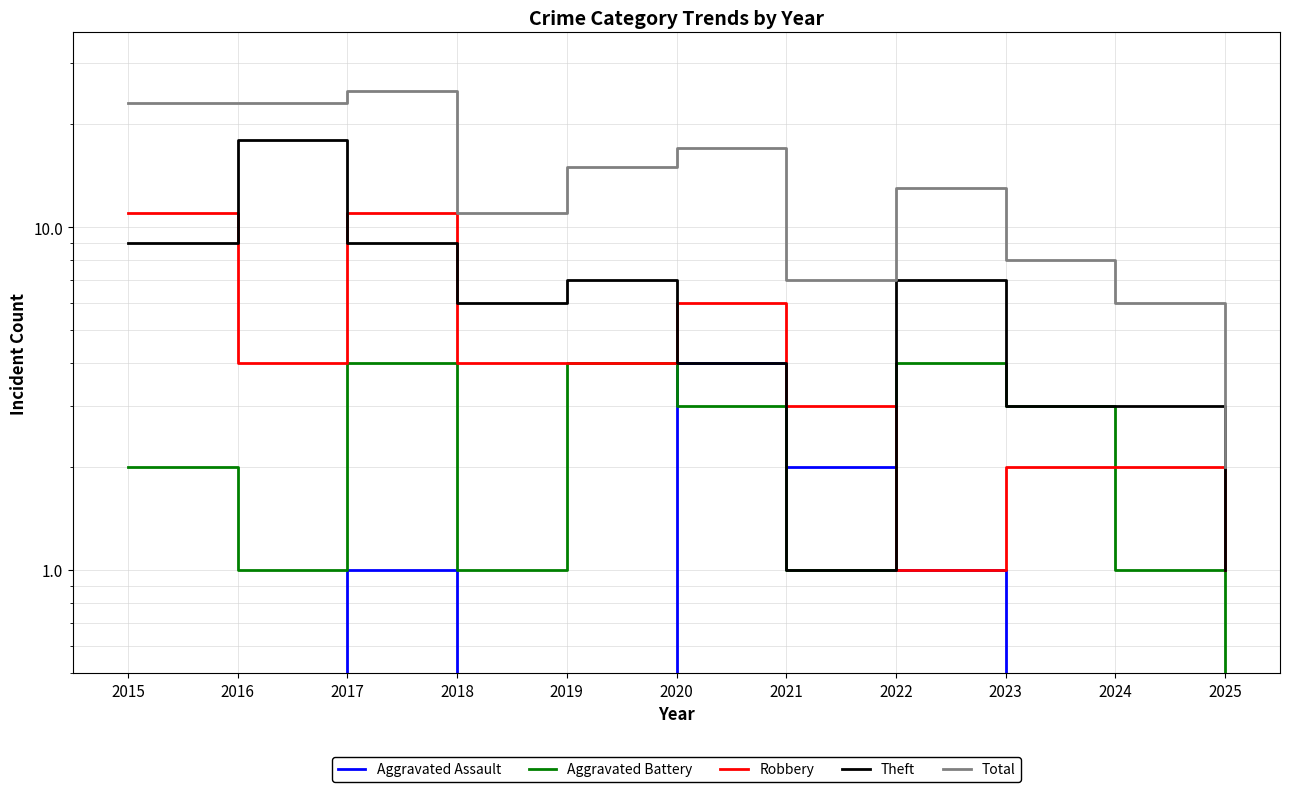

Is it true that Theft equals 24.4 at 2016?

False